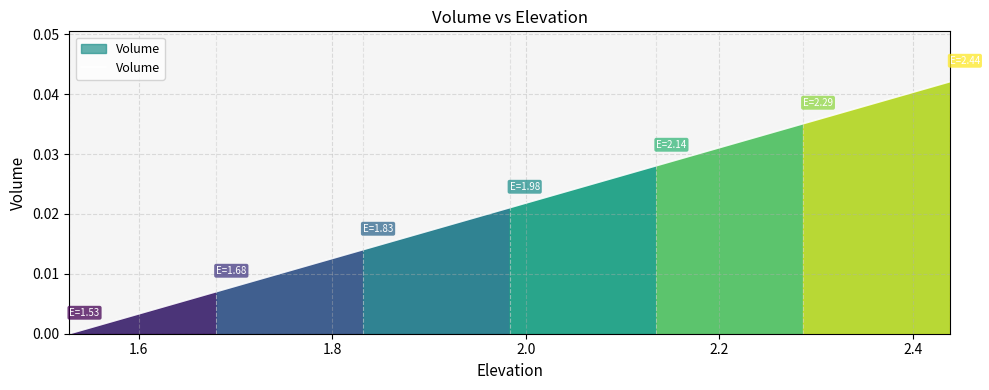

How many lines are shown in the chart?

1